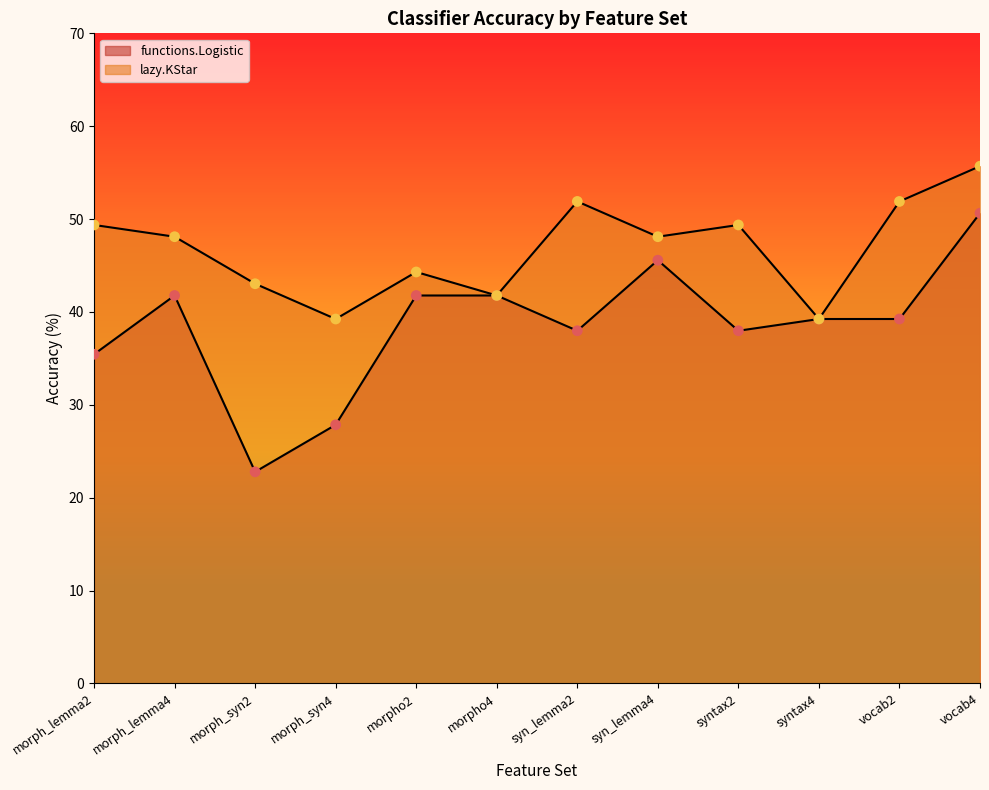

What are all the series names shown in the legend?

functions.Logistic, lazy.KStar